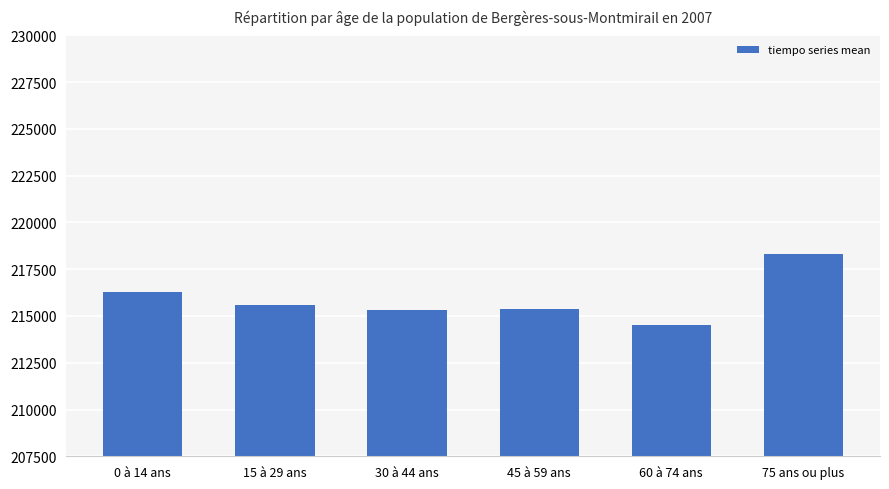

True or false: the data shows 215343.3 at 30 à 44 ans.

True